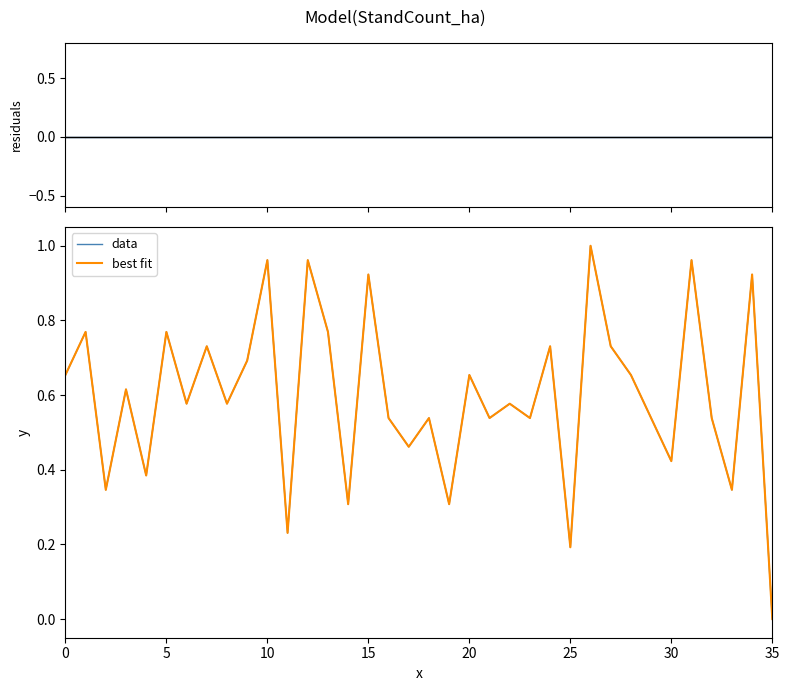

Which series has the largest total across all categories?

best fit